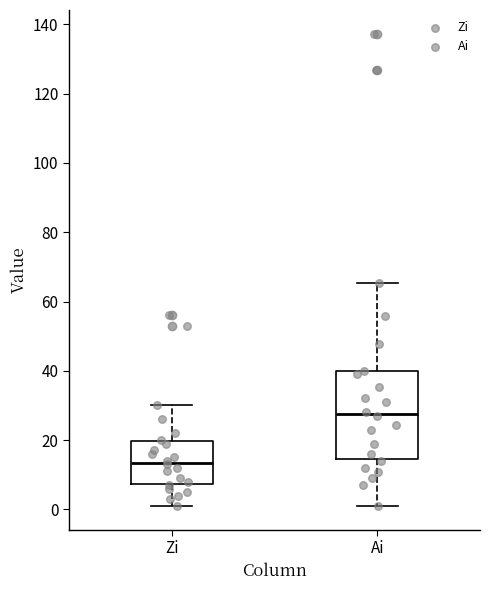

Which box is the tallest, from its lower edge to its upper edge?

Ai